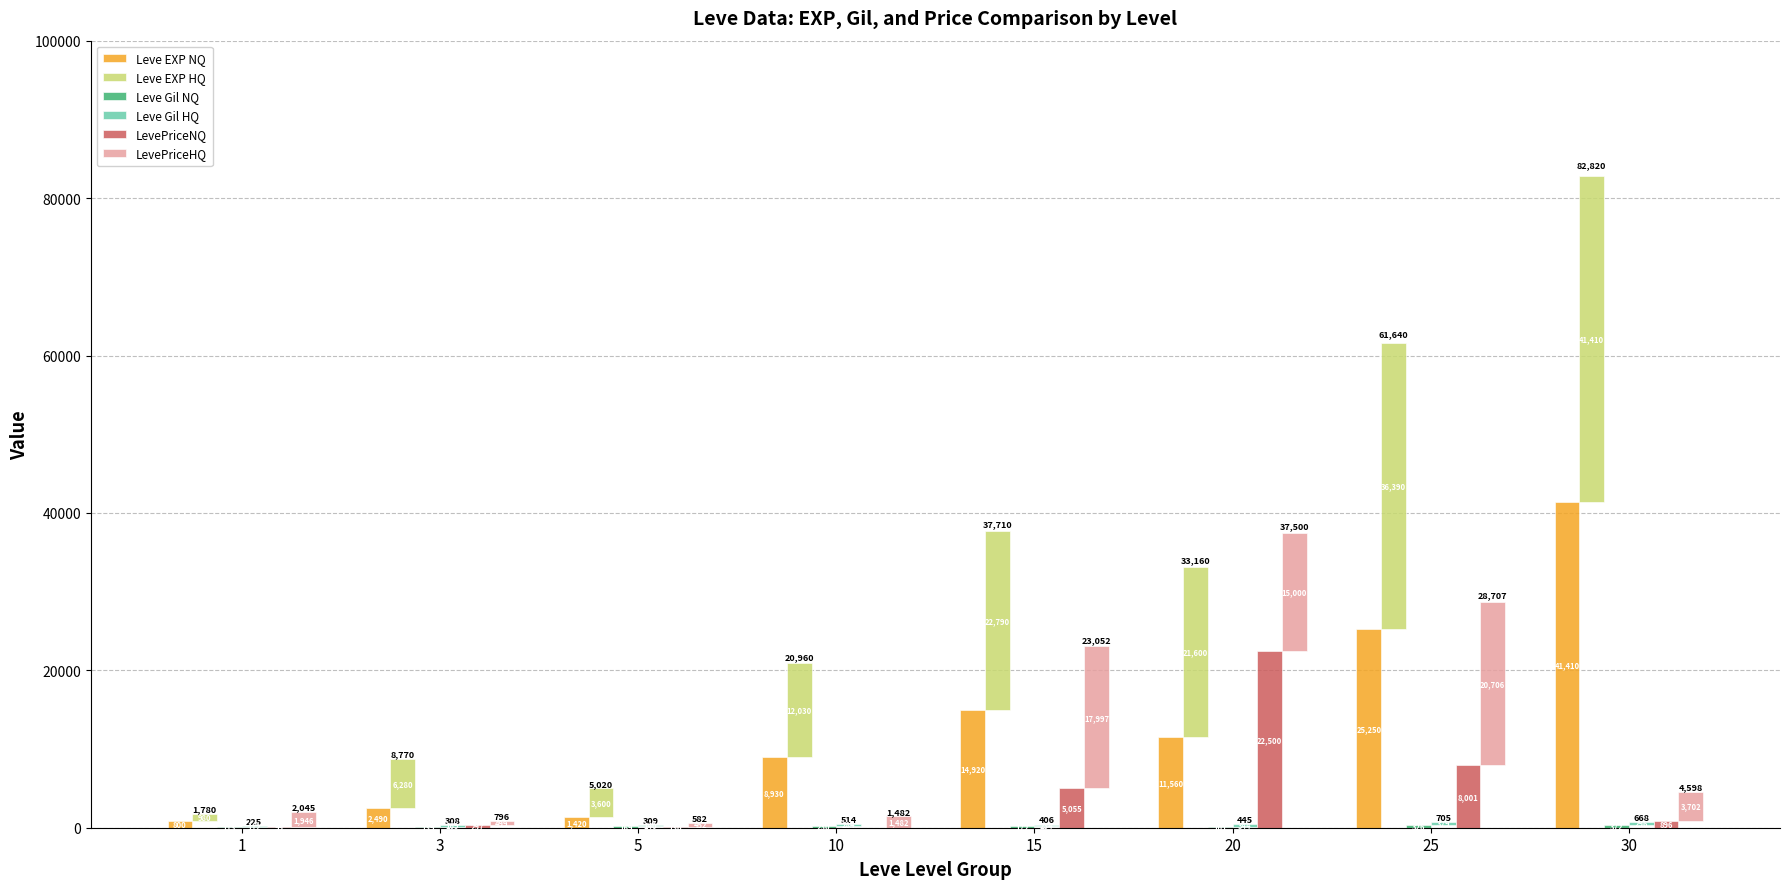

Reading left to right, extract all data points from this chart.

Leve EXP NQ: 1=800	3=2490	5=1420	10=8930	15=14920	20=11560	25=25250	30=41410
Leve EXP HQ: 1=980	3=6280	5=3600	10=12030	15=22790	20=21600	25=36390	30=41410
Leve Gil NQ: 1=113	3=139	5=169	10=230	15=172	20=101	25=326	30=372
Leve Gil HQ: 1=112	3=169	5=140	10=284	15=234	20=344	25=379	30=296
LevePriceNQ: 1=99	3=297	5=130	10=0	15=5055	20=22500	25=8001	30=896
LevePriceHQ: 1=1946	3=499	5=452	10=1482	15=17997	20=15000	25=20706	30=3702